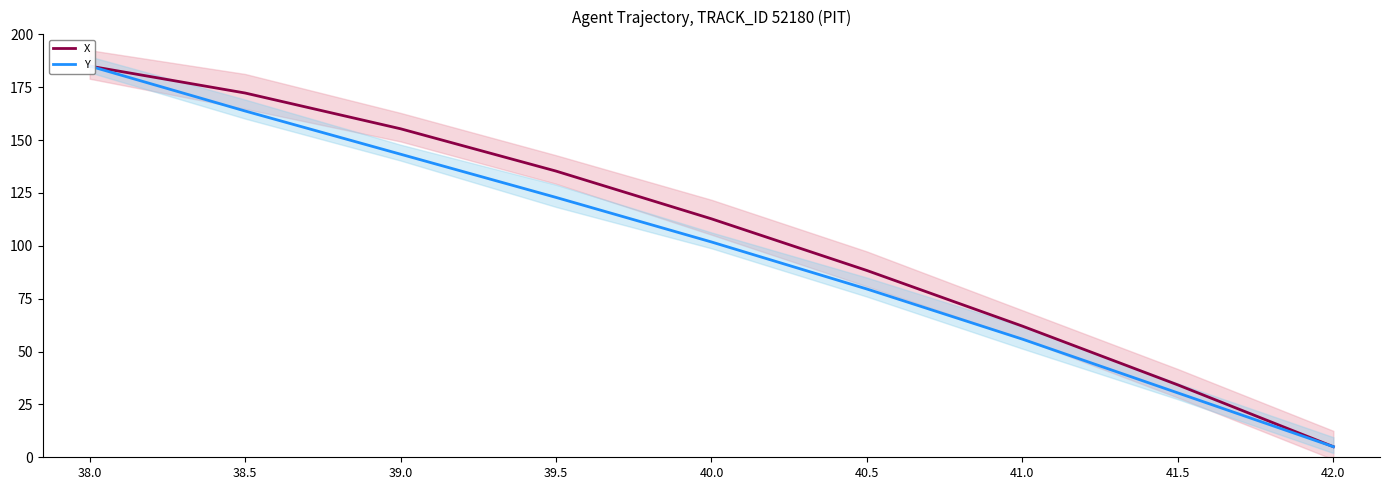

Is this an area chart (filled region under the line)?

No